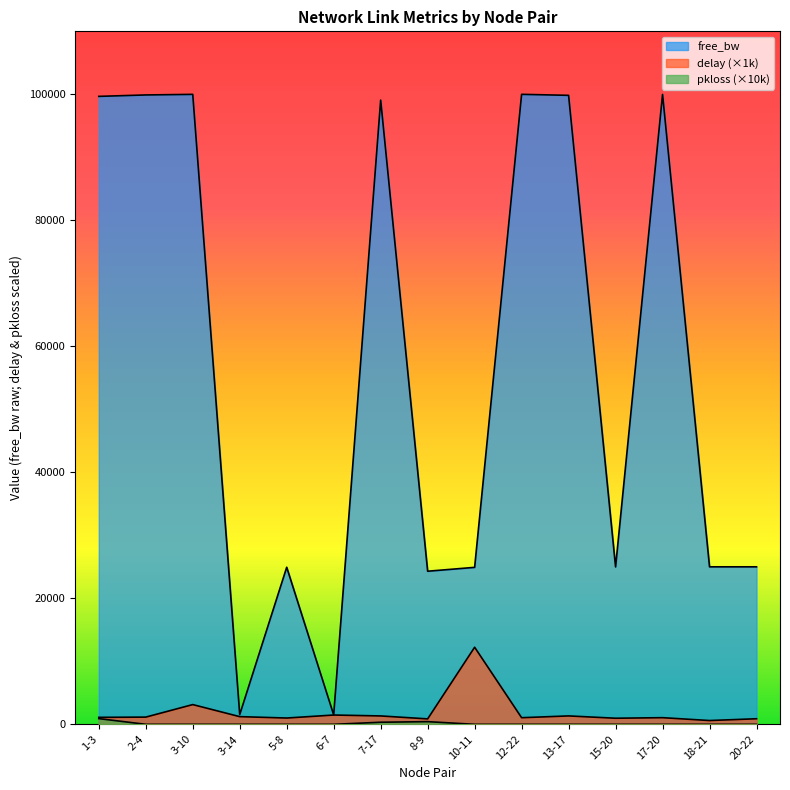

Which series has the largest total across all categories?

free_bw